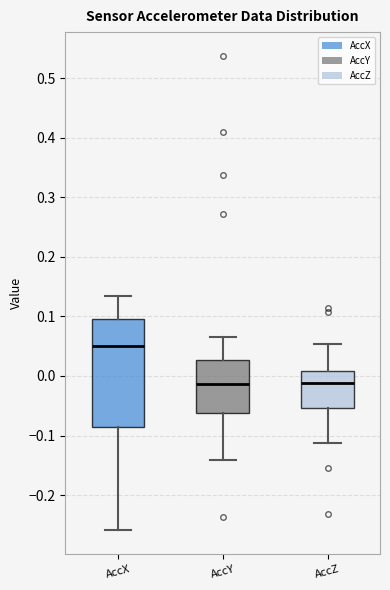

Reading left to right, read every box against the y-axis: the position of its median line, the range the box covers, and the ends of its whiskers. The values are not printed on the chart, so give them approximately, as read against the axis.

AccX: median 0.05, box -0.09 to 0.09, whiskers -0.26 to 0.13
AccY: median -0.01, box -0.06 to 0.03, whiskers -0.14 to 0.07
AccZ: median -0.01, box -0.05 to 0.01, whiskers -0.11 to 0.05